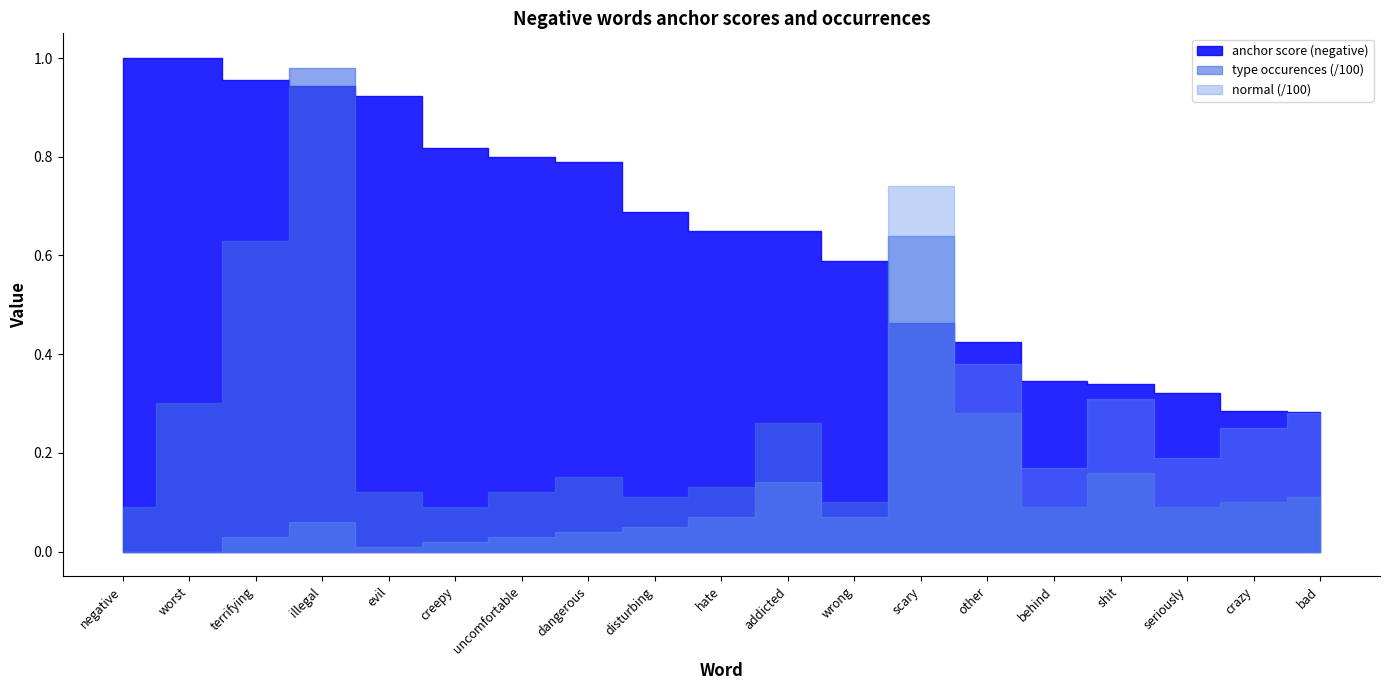

True or false: normal and type occurences cross at least once.

True